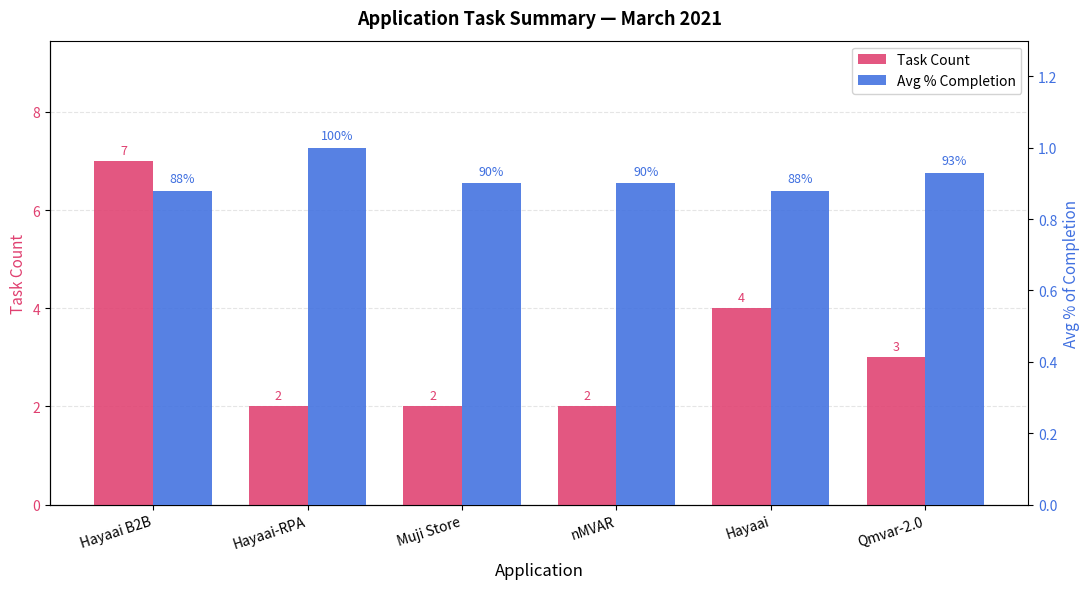

What is the sum of the Avg % Completion values at Hayaai and Hayaai B2B?

1.8